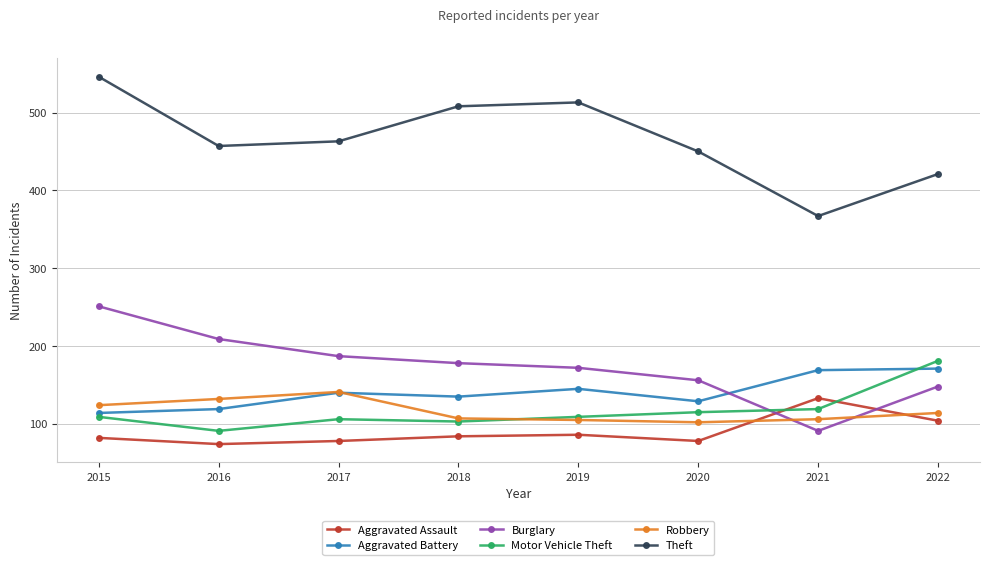

Which series has the largest range (max minus min)?

Theft